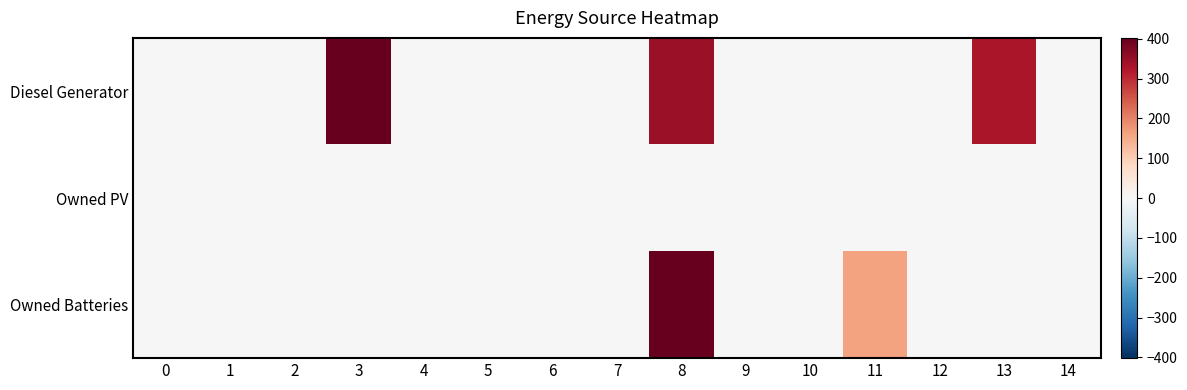

Which series has the largest total across all categories?

Diesel Generator